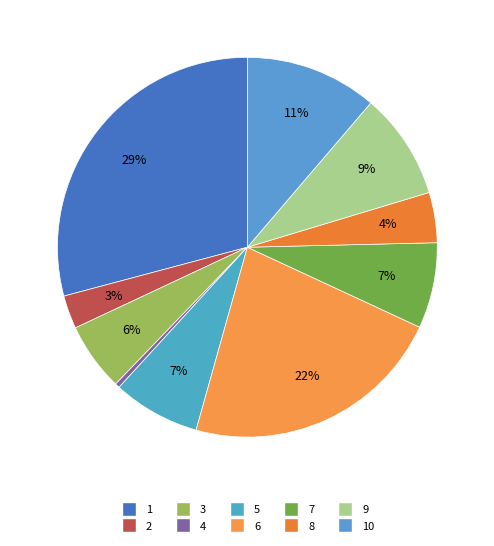

How many segments does this pie chart have?

10